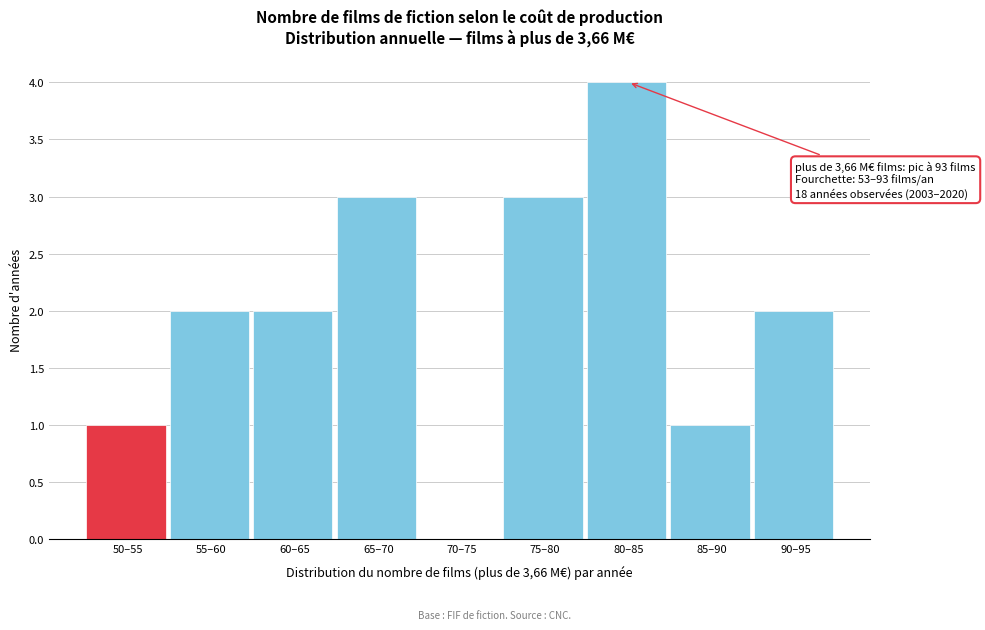

Reading left to right, list all the values displayed in this chart.

50–55=1	55–60=2	60–65=2	65–70=3	70–75=0	75–80=3	80–85=4	85–90=1	90–95=2